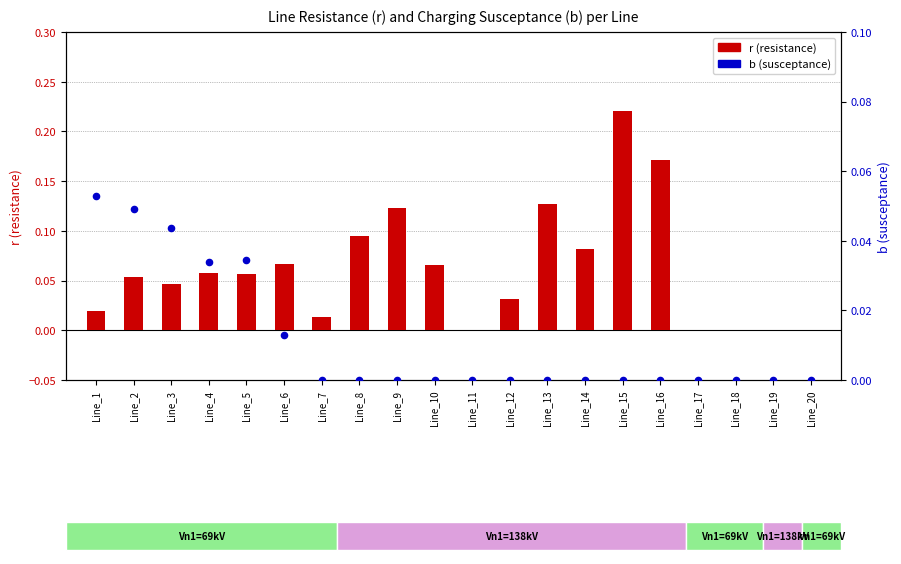

Is the value of b (susceptance) at Line_6 greater than the value of r (resistance) at Line_17?

Yes